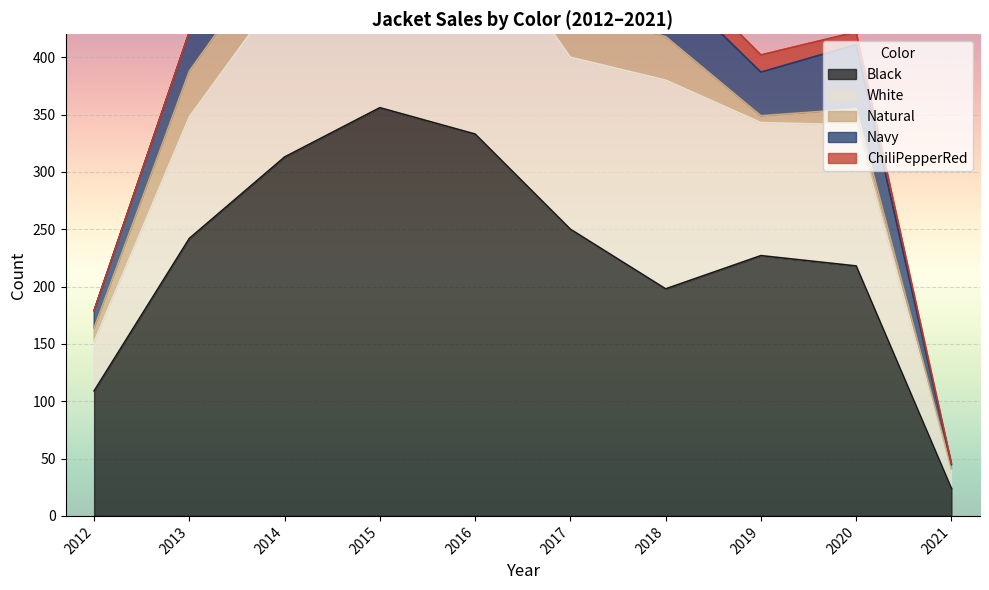

Is the value of White at 2018 greater than the value of Black at 2013?

No